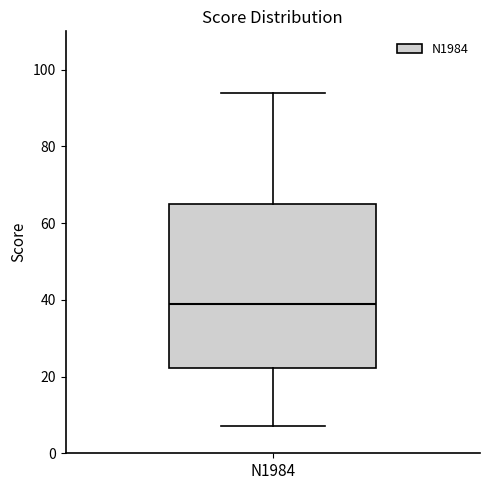

Read this box plot against the y-axis: the position of the median line, the range covered by the box, and the ends of both whiskers. The values are not printed on the chart, so give them approximately, as read against the axis.

median 40, box 22 to 66, whiskers 8 to 94